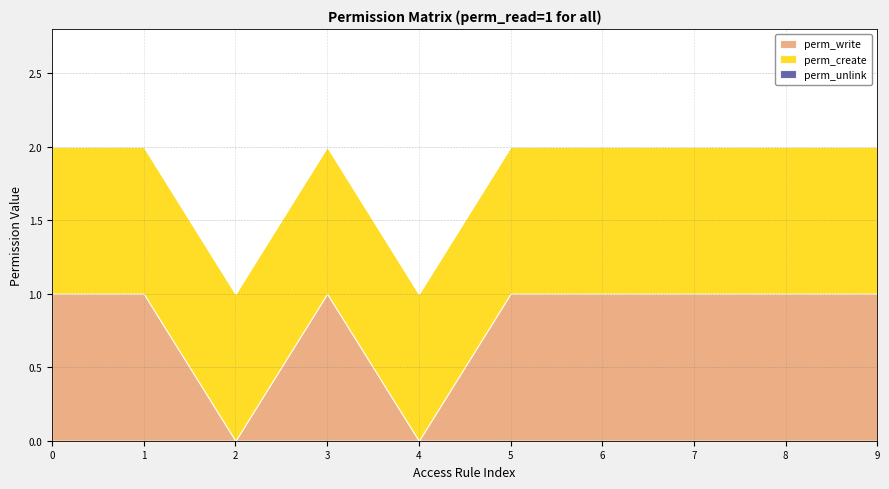

What is the maximum value shown in the chart?

1